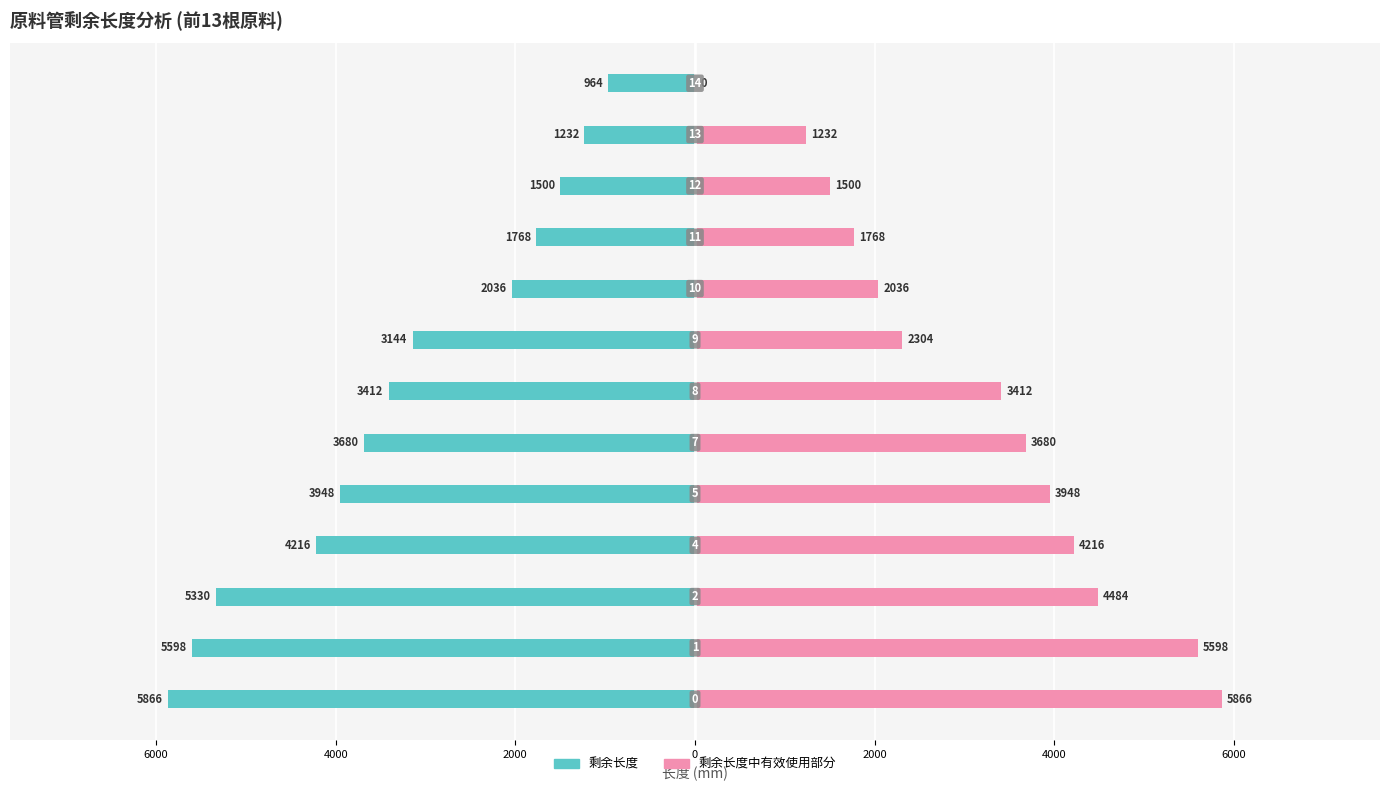

What is the maximum value shown in the chart?

5866